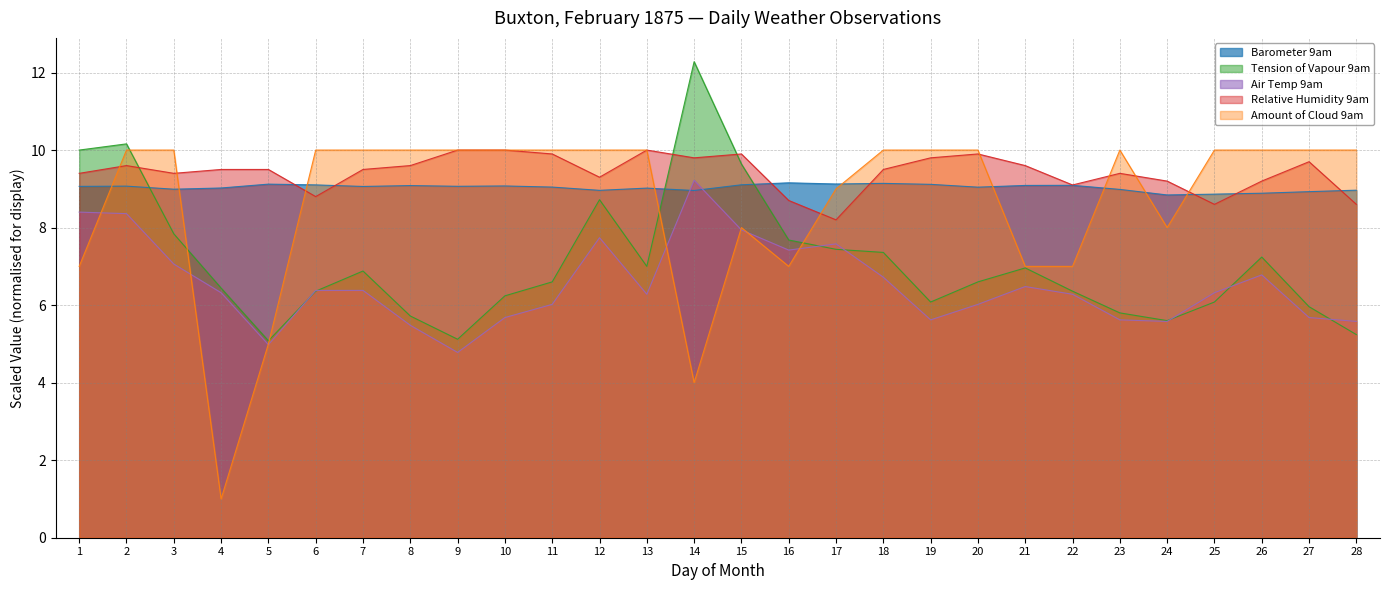

Which series ends up on top after the final intersection of Tension of Vapour 9am and Air Temp 9am?

Air Temp 9am